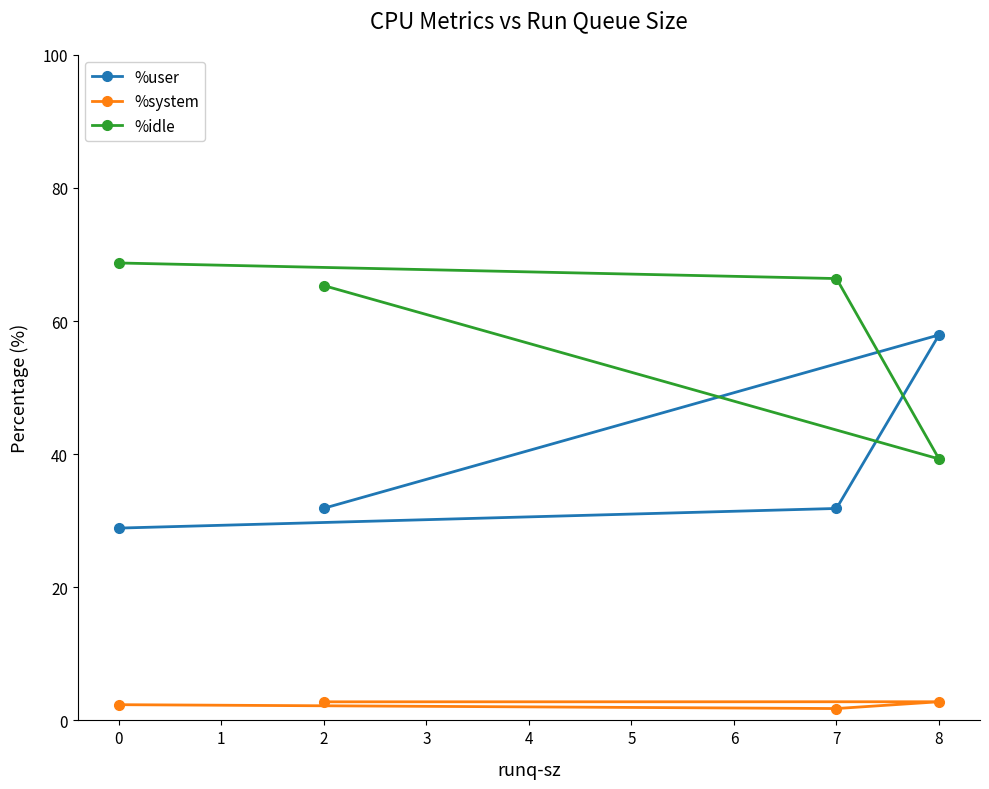

Is the value of %idle at 8 greater than the value of %user at 7?

Yes